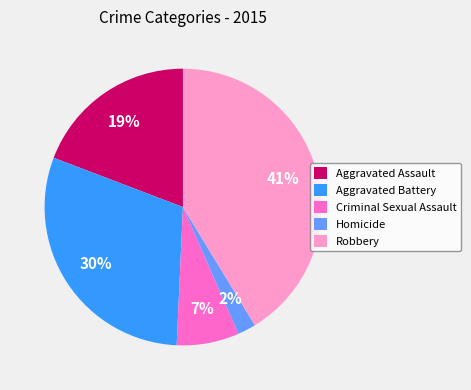

To the nearest percent, what portion does Homicide represent?

2%